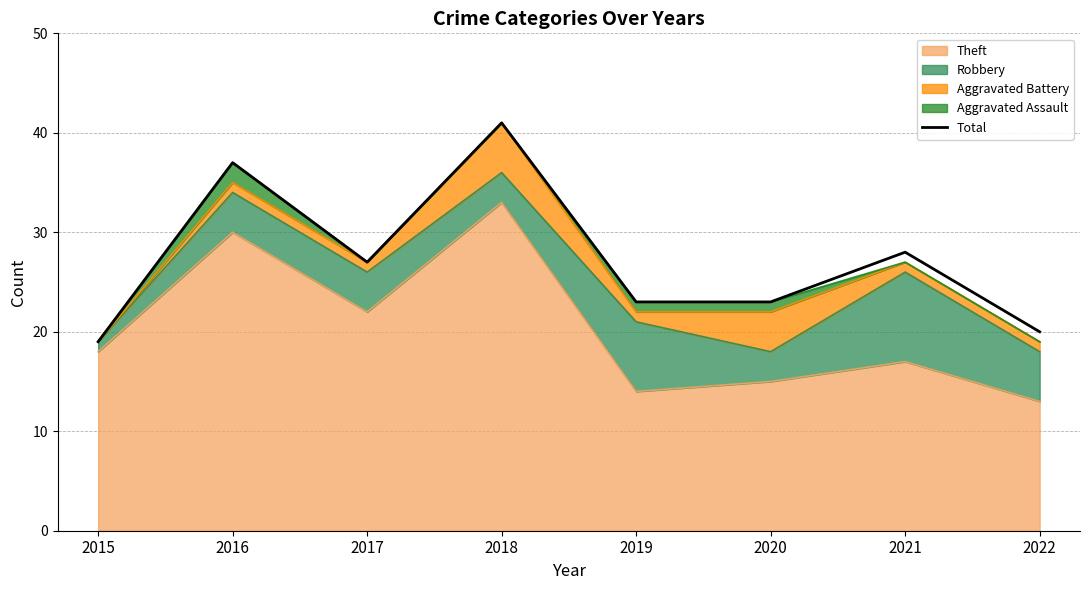

At which label is the value closest to 30?

2021